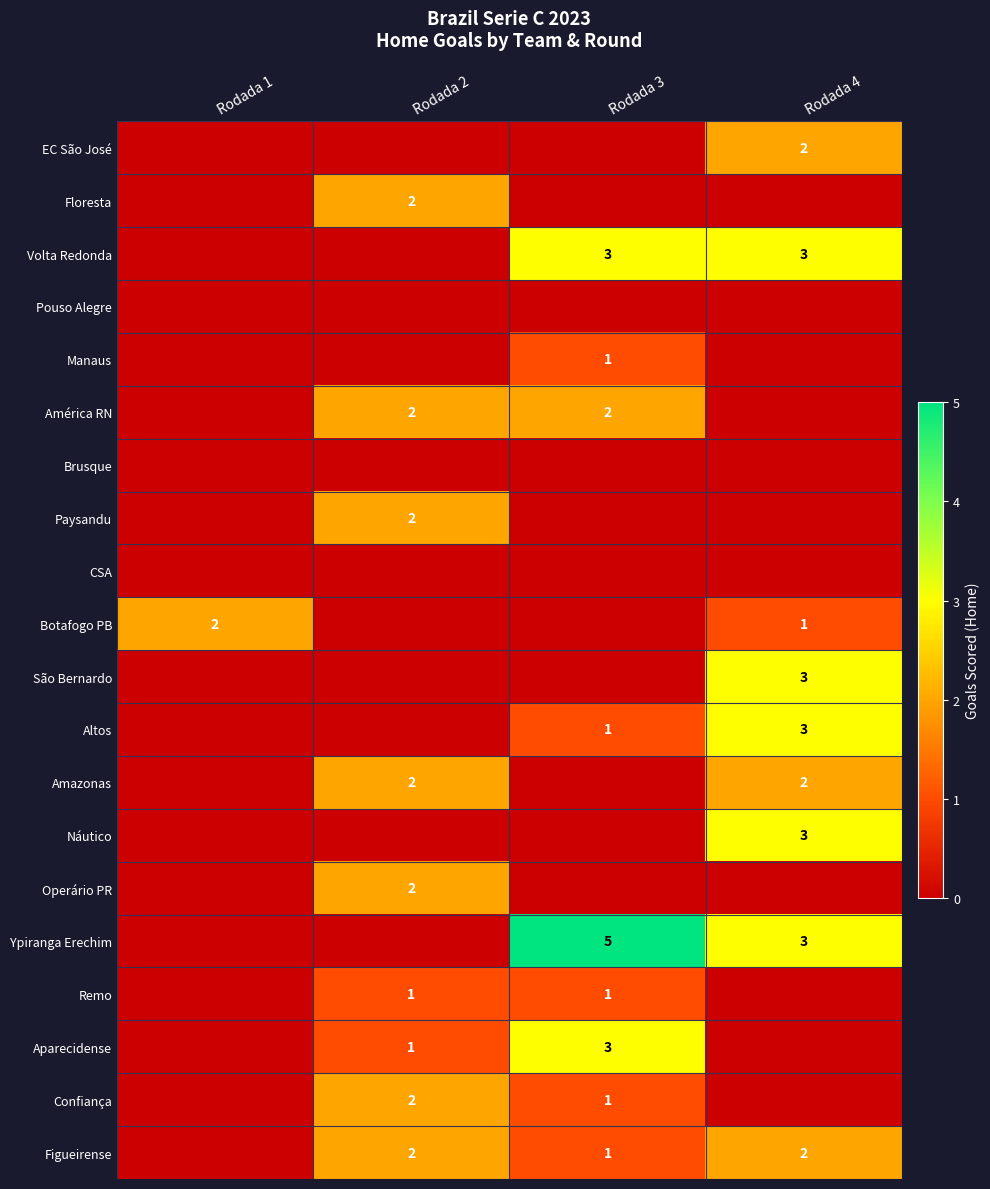

Rank the series at Rodada 3 from highest to lowest value.

Ypiranga Erechim, Volta Redonda, Aparecidense, América RN, Manaus, Altos, Remo, Confiança, Figueirense, EC São José, Floresta, Pouso Alegre, Brusque, Paysandu, CSA, Botafogo PB, São Bernardo, Amazonas, Náutico, Operário PR